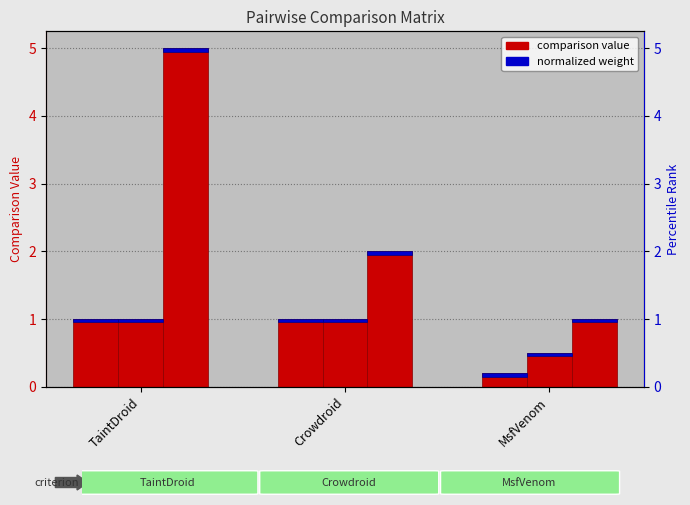

Does the chart contain stacked bars?

No